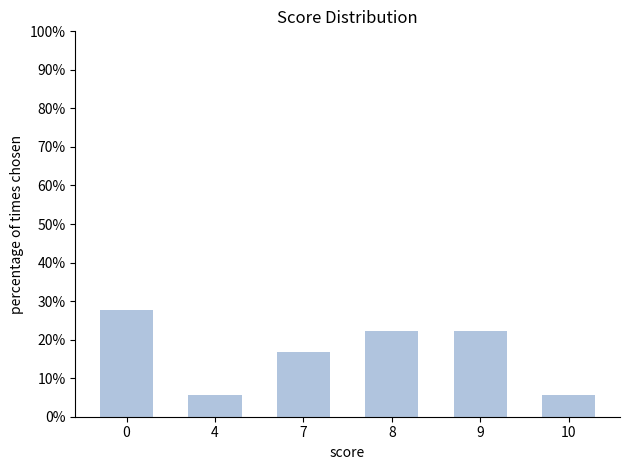

Reading right to left, extract all data points from this chart.

10=5.6	9=22.2	8=22.2	7=16.7	4=5.6	0=27.8